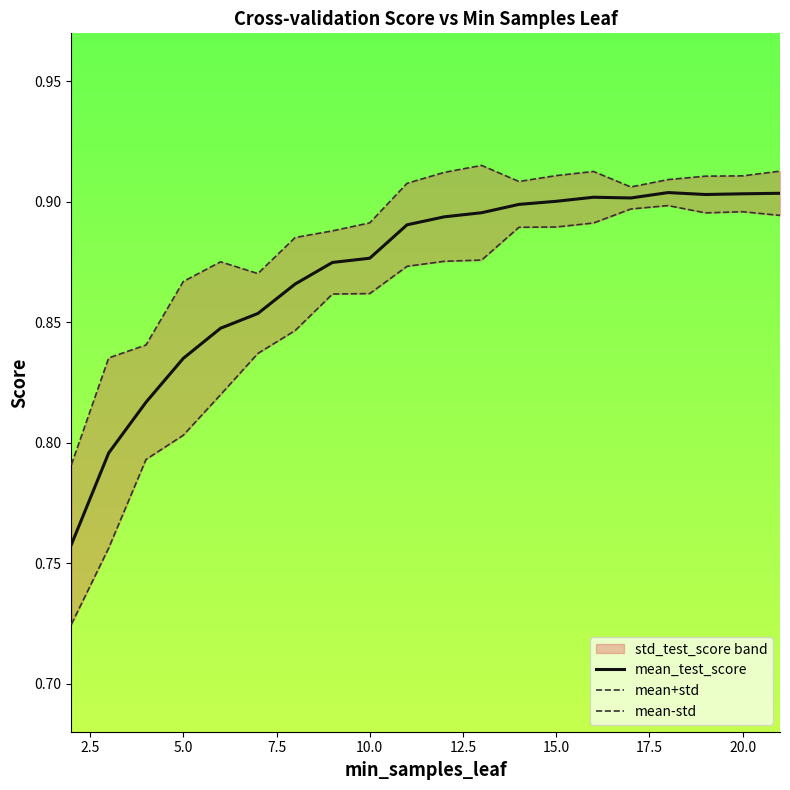

True or false: mean+std has more than 2 interior local peaks.

True